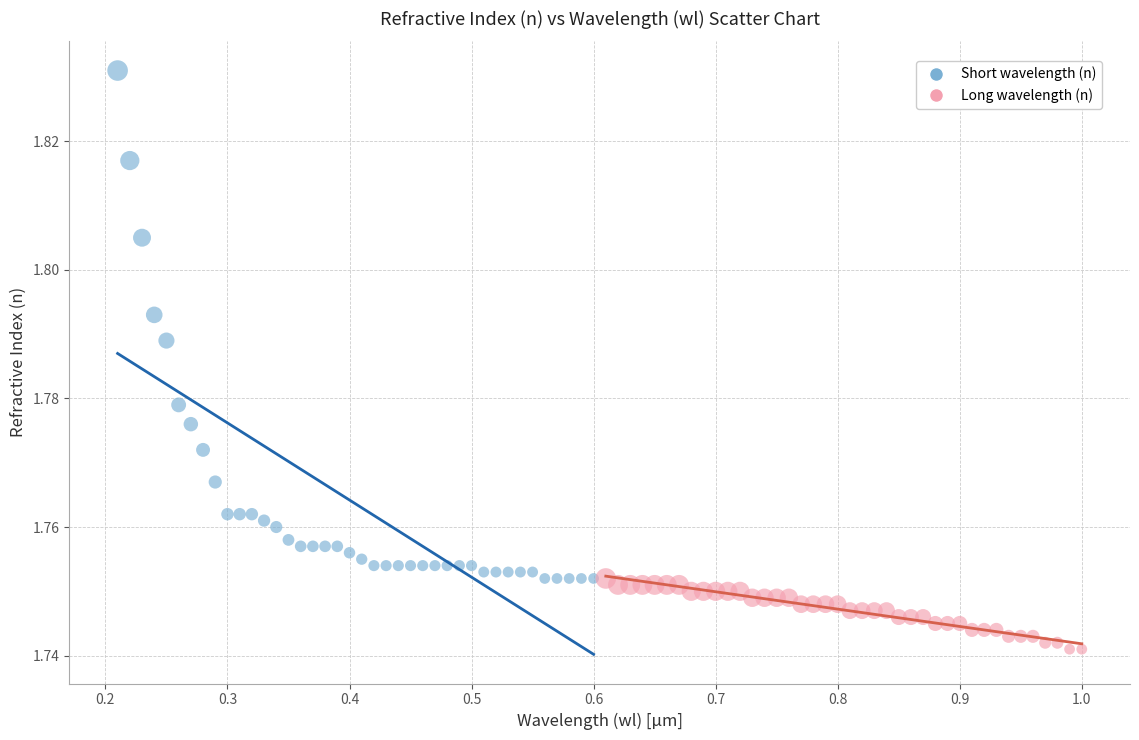

Which series reaches the minimum Y coordinate?

Long wavelength (n)